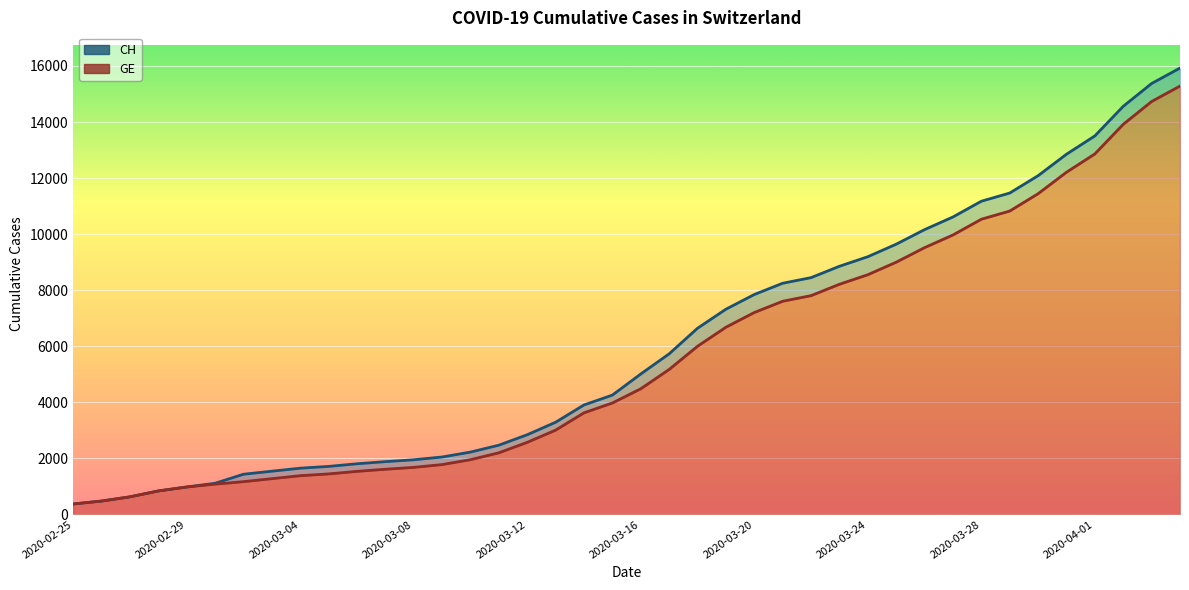

True or false: CH and GE intersect in this chart.

False